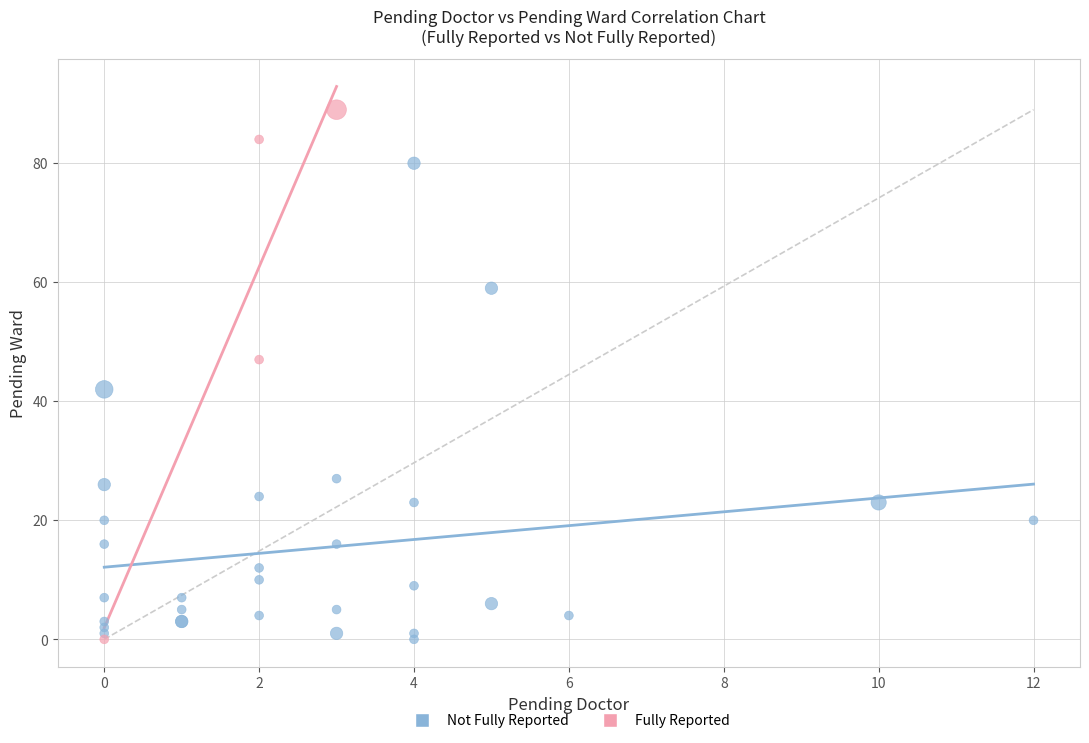

What are all the series names shown in the legend?

Not Fully Reported, Fully Reported